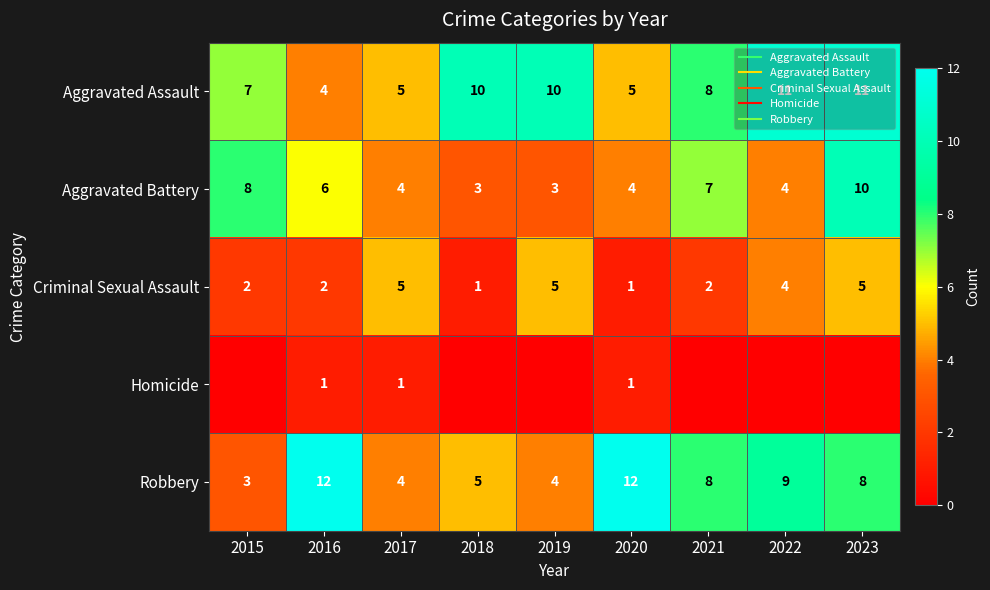

Is it true that Criminal Sexual Assault equals 5 at 2017?

True